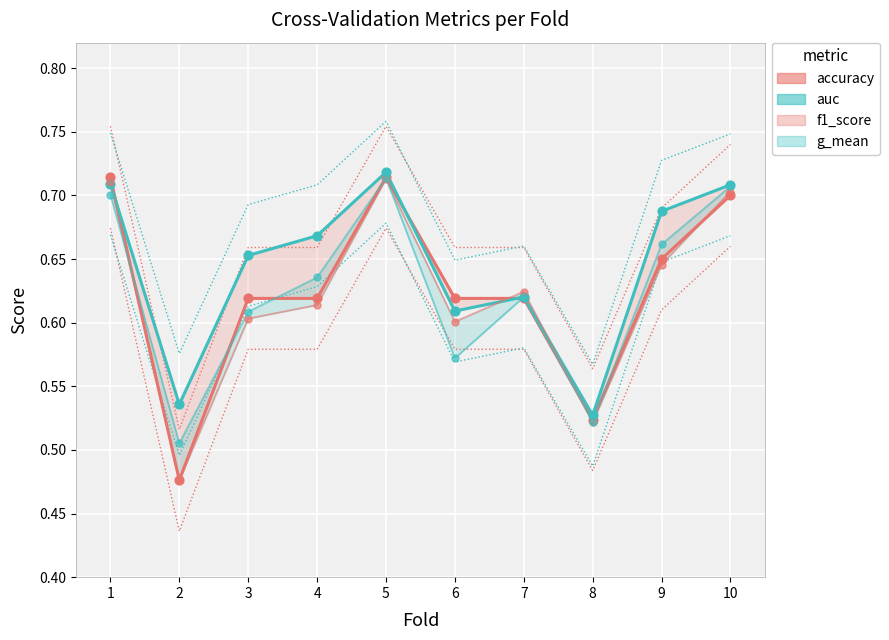

Which series has the largest total across all categories?

auc